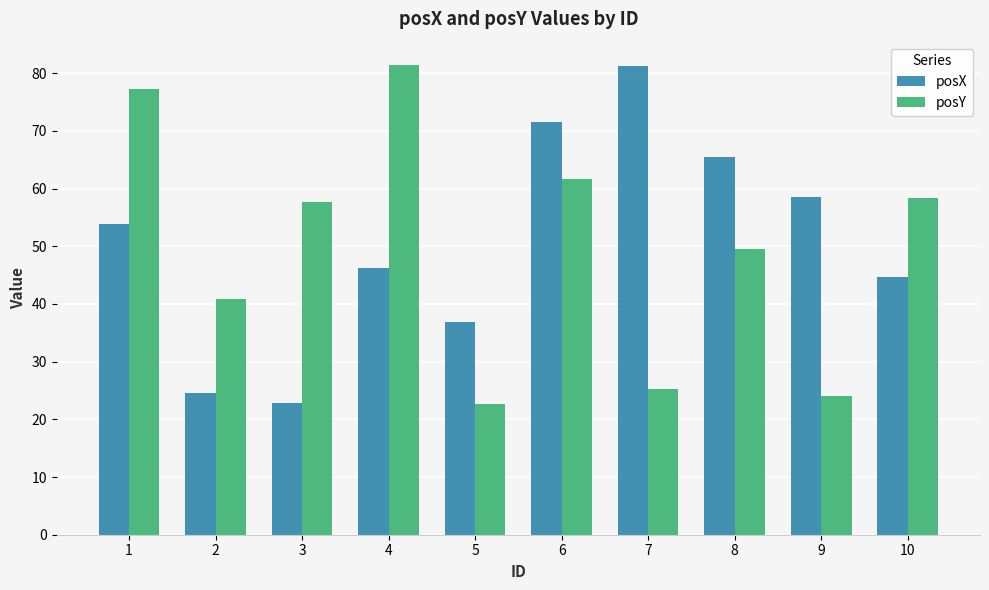

What are all the series names shown in the legend?

posX, posY